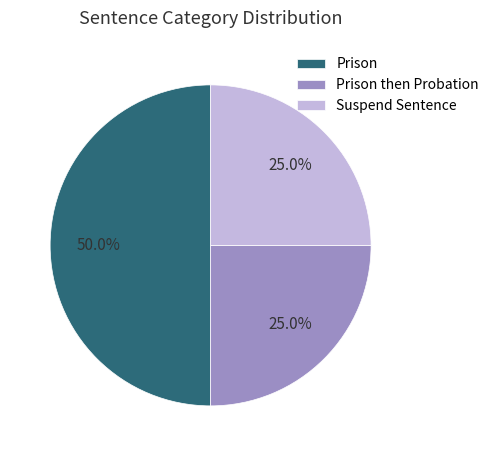

Do Suspend Sentence and Prison together represent more than half of the pie?

Yes